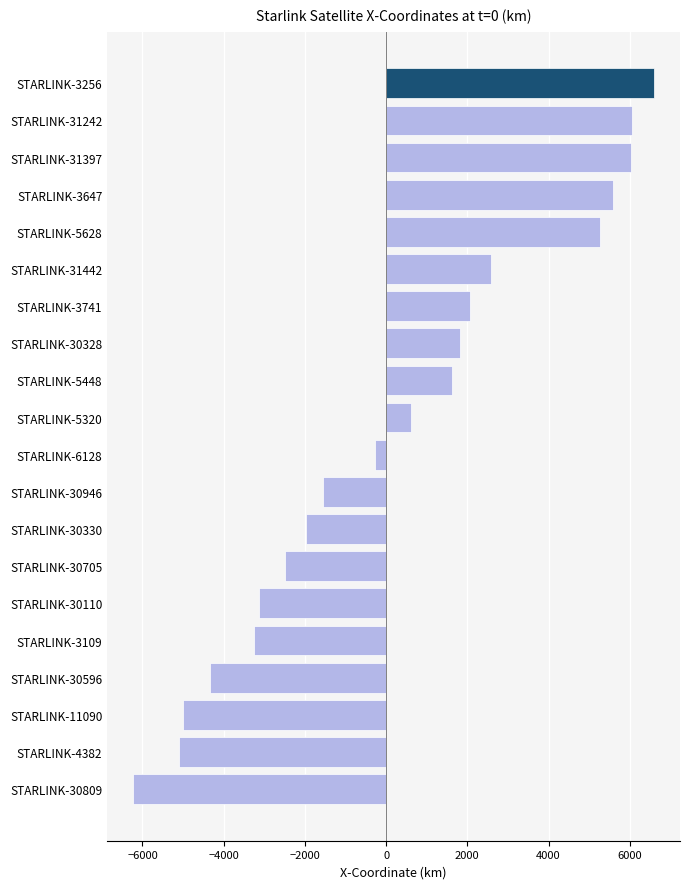

The chart shows a value of 2133.6 at STARLINK-3647. True or false?

False